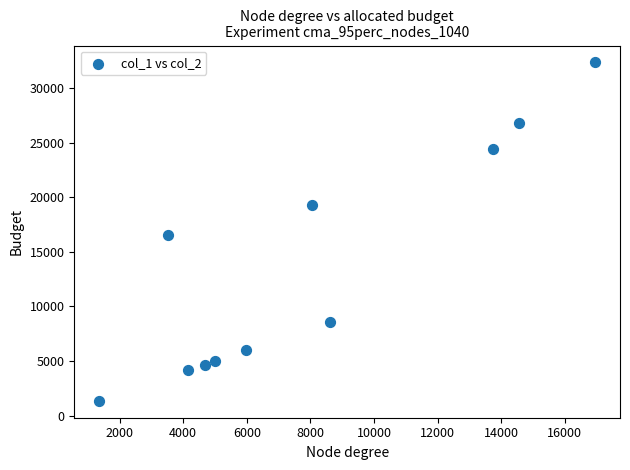

What is the average Y value?

13563